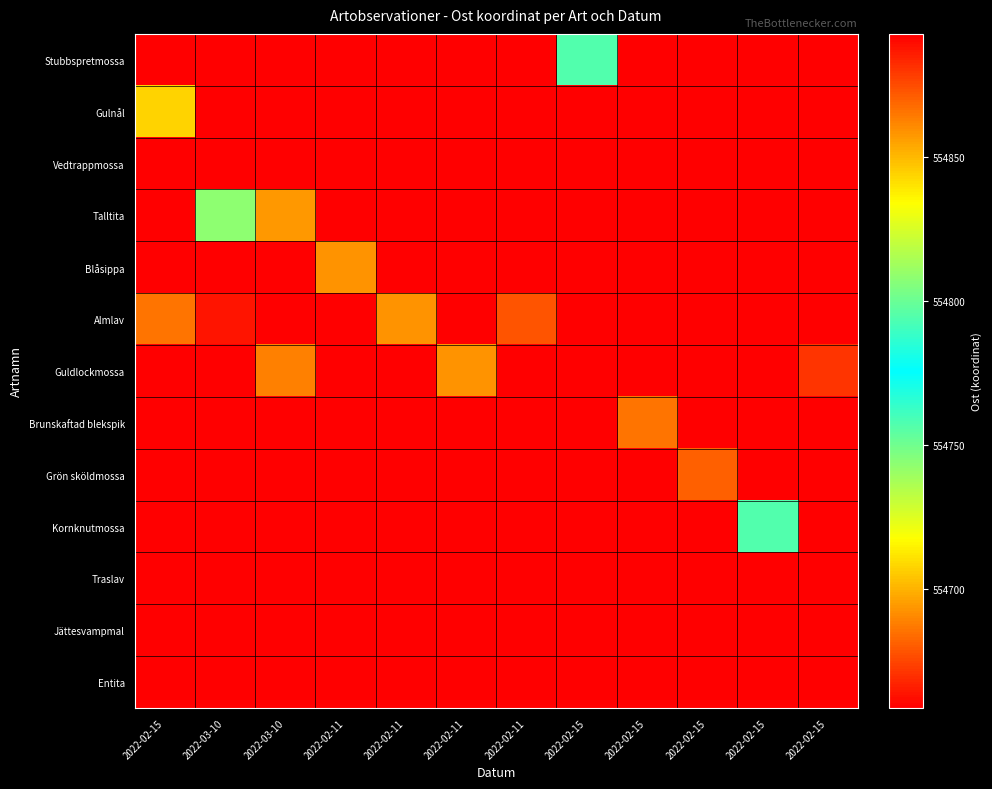

Reading right to left, transcribe all the data shown in this chart.

Stubbspretmossa: 2022-02-15=554658.7	2022-02-15=554658.7	2022-02-15=554658.7	2022-02-15=554658.7	2022-02-15=554794.5	2022-02-11=554658.7	2022-02-11=554658.7	2022-02-11=554658.7	2022-02-11=554658.7	2022-03-10=554658.7	2022-03-10=554658.7	2022-02-15=554658.7
Gulnål: 2022-02-15=554658.7	2022-02-15=554658.7	2022-02-15=554658.7	2022-02-15=554658.7	2022-02-15=554658.7	2022-02-11=554658.7	2022-02-11=554658.7	2022-02-11=554658.7	2022-02-11=554658.7	2022-03-10=554658.7	2022-03-10=554658.7	2022-02-15=554708.0
Vedtrappmossa: 2022-02-15=554658.7	2022-02-15=554658.7	2022-02-15=554658.7	2022-02-15=554658.7	2022-02-15=554658.7	2022-02-11=554658.7	2022-02-11=554658.7	2022-02-11=554658.7	2022-02-11=554658.7	2022-03-10=554658.7	2022-03-10=554658.7	2022-02-15=554658.7
Talltita: 2022-02-15=554658.7	2022-02-15=554658.7	2022-02-15=554658.7	2022-02-15=554658.7	2022-02-15=554658.7	2022-02-11=554658.7	2022-02-11=554658.7	2022-02-11=554658.7	2022-02-11=554658.7	2022-03-10=554693.9	2022-03-10=554743.0	2022-02-15=554658.7
Blåsippa: 2022-02-15=554658.7	2022-02-15=554658.7	2022-02-15=554658.7	2022-02-15=554658.7	2022-02-15=554658.7	2022-02-11=554658.7	2022-02-11=554658.7	2022-02-11=554892.5	2022-02-11=554858.0	2022-03-10=554658.7	2022-03-10=554658.7	2022-02-15=554658.7
Almlav: 2022-02-15=554658.7	2022-02-15=554658.7	2022-02-15=554658.7	2022-02-15=554658.7	2022-02-15=554658.7	2022-02-11=554873.0	2022-02-11=554658.7	2022-02-11=554858.0	2022-02-11=554892.5	2022-03-10=554658.7	2022-03-10=554887.7	2022-02-15=554865.5
Guldlockmossa: 2022-02-15=554880.1	2022-02-15=554658.7	2022-02-15=554658.7	2022-02-15=554658.7	2022-02-15=554658.7	2022-02-11=554658.7	2022-02-11=554858.0	2022-02-11=554658.7	2022-02-11=554658.7	2022-03-10=554862.7	2022-03-10=554658.7	2022-02-15=554658.7
Brunskaftad blekspik: 2022-02-15=554658.7	2022-02-15=554658.7	2022-02-15=554658.7	2022-02-15=554865.5	2022-02-15=554658.7	2022-02-11=554658.7	2022-02-11=554658.7	2022-02-11=554658.7	2022-02-11=554658.7	2022-03-10=554658.7	2022-03-10=554658.7	2022-02-15=554658.7
Grön sköldmossa: 2022-02-15=554658.7	2022-02-15=554658.7	2022-02-15=554869.7	2022-02-15=554658.7	2022-02-15=554658.7	2022-02-11=554658.7	2022-02-11=554658.7	2022-02-11=554658.7	2022-02-11=554658.7	2022-03-10=554658.7	2022-03-10=554658.7	2022-02-15=554658.7
Kornknutmossa: 2022-02-15=554658.7	2022-02-15=554794.5	2022-02-15=554658.7	2022-02-15=554658.7	2022-02-15=554658.7	2022-02-11=554658.7	2022-02-11=554658.7	2022-02-11=554658.7	2022-02-11=554658.7	2022-03-10=554658.7	2022-03-10=554658.7	2022-02-15=554658.7
Traslav: 2022-02-15=554658.7	2022-02-15=554658.7	2022-02-15=554658.7	2022-02-15=554658.7	2022-02-15=554658.7	2022-02-11=554658.7	2022-02-11=554658.7	2022-02-11=554658.7	2022-02-11=554658.7	2022-03-10=554658.7	2022-03-10=554658.7	2022-02-15=554658.7
Jättesvampmal: 2022-02-15=554658.7	2022-02-15=554658.7	2022-02-15=554658.7	2022-02-15=554658.7	2022-02-15=554658.7	2022-02-11=554658.7	2022-02-11=554658.7	2022-02-11=554658.7	2022-02-11=554658.7	2022-03-10=554658.7	2022-03-10=554658.7	2022-02-15=554658.7
Entita: 2022-02-15=554658.7	2022-02-15=554658.7	2022-02-15=554658.7	2022-02-15=554658.7	2022-02-15=554658.7	2022-02-11=554658.7	2022-02-11=554658.7	2022-02-11=554658.7	2022-02-11=554658.7	2022-03-10=554658.7	2022-03-10=554658.7	2022-02-15=554658.7